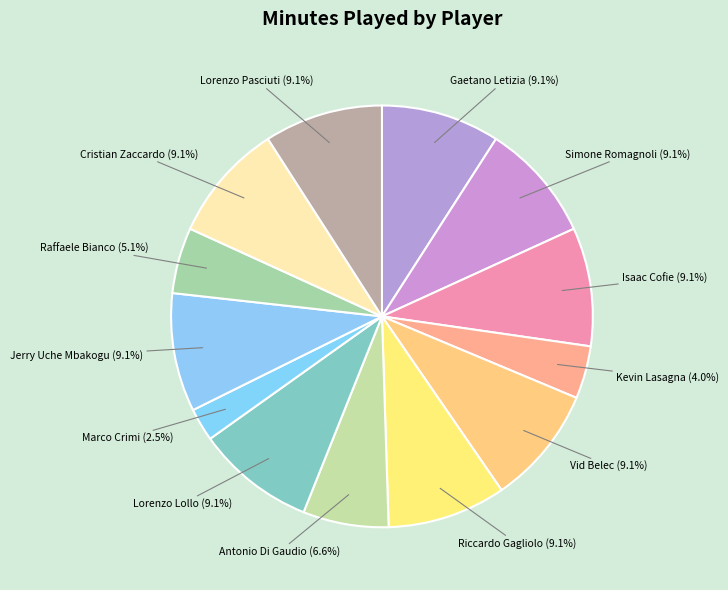

Which category has the biggest portion of the pie?

Gaetano Letizia